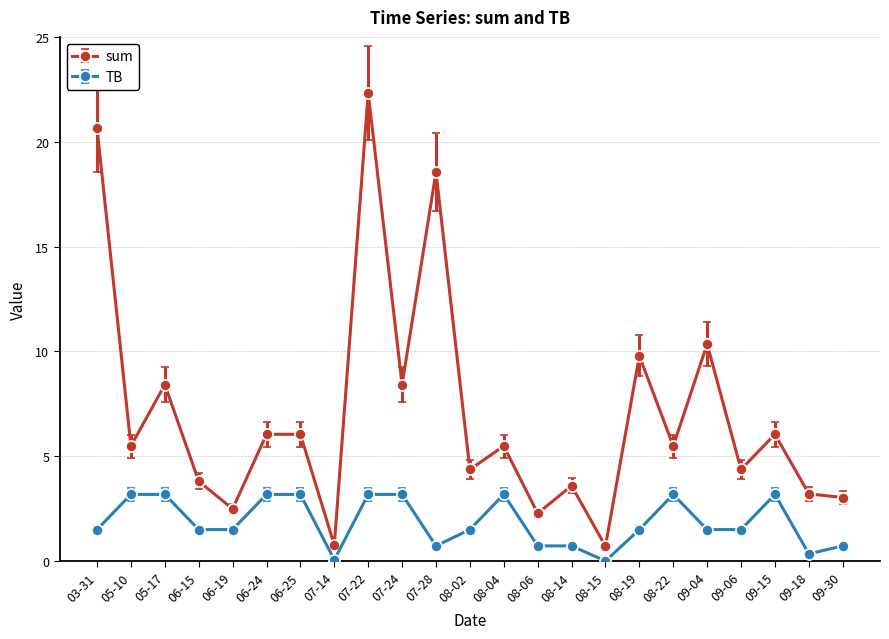

True or false: TB and sum cross at least once.

False